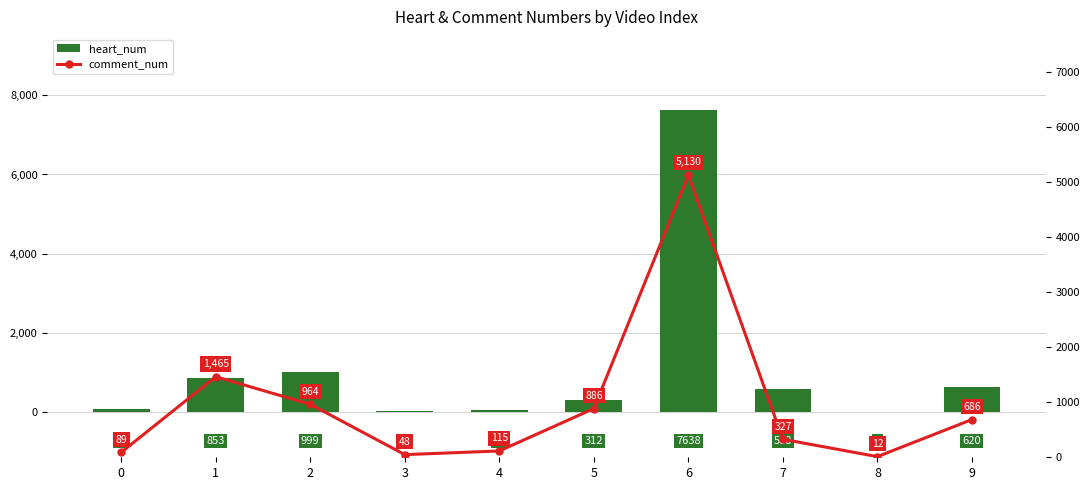

At which label is comment_num closest to 2571?

1